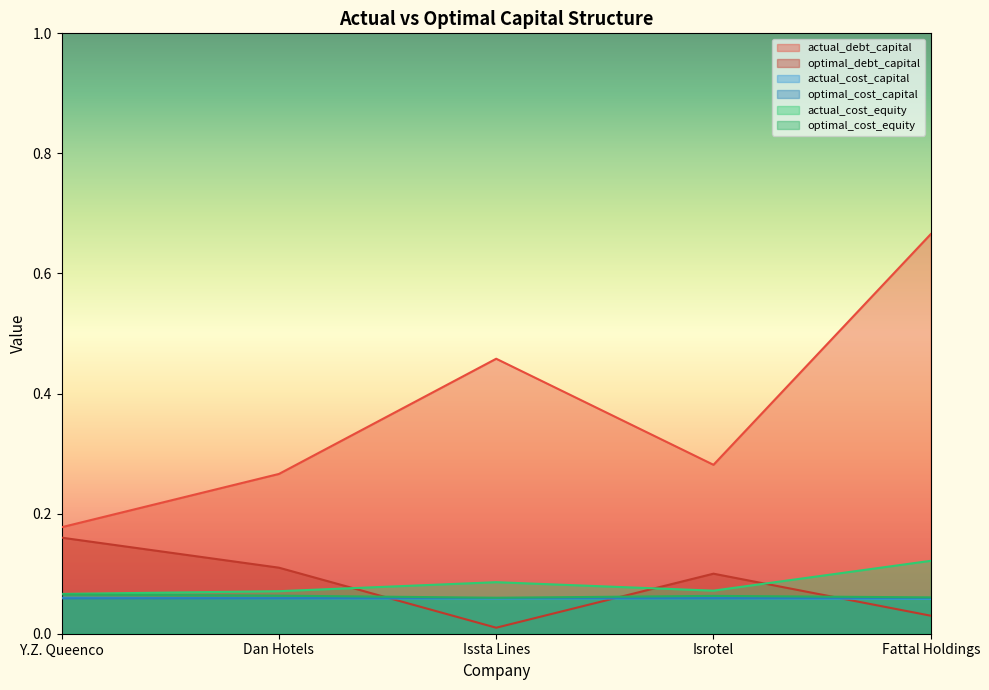

In optimal_cost_capital, how many points are higher than both neighbors (excluding endpoints)?

1